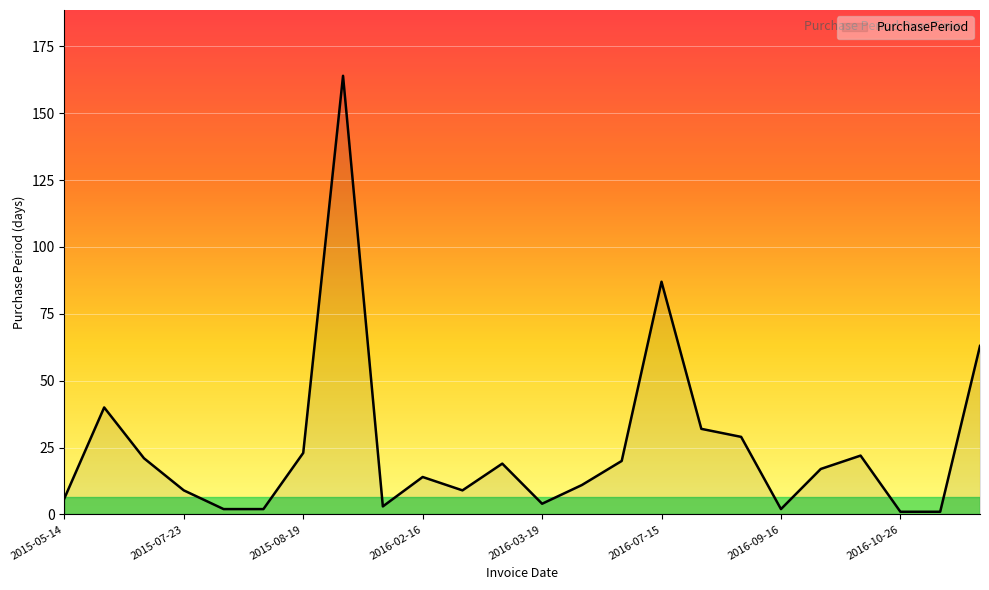

What is the difference between the maximum and minimum values?

163